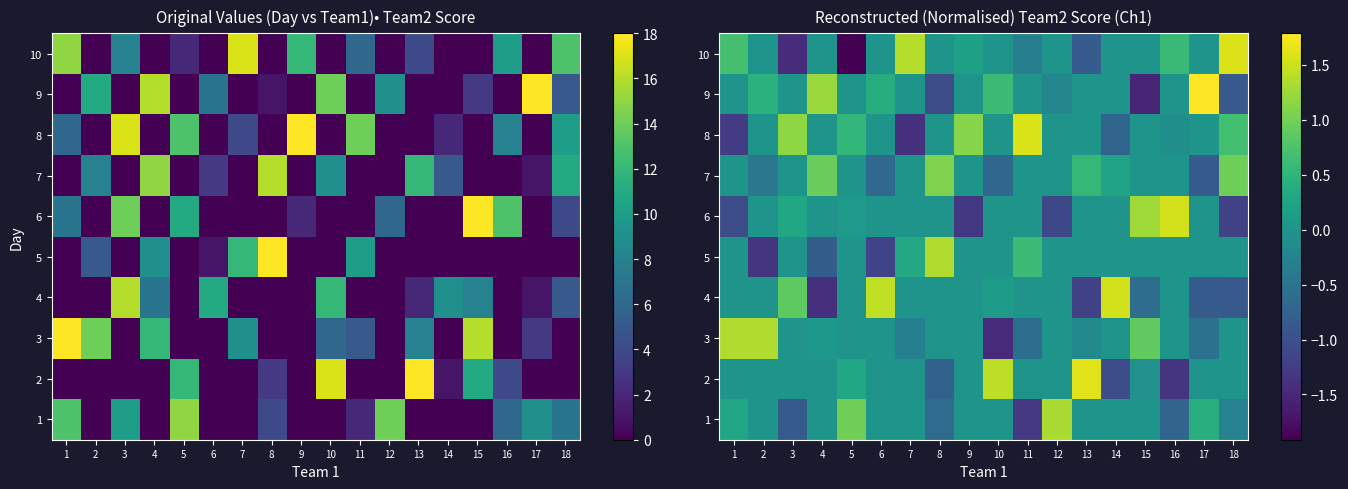

Count the number of data series in this chart.

10